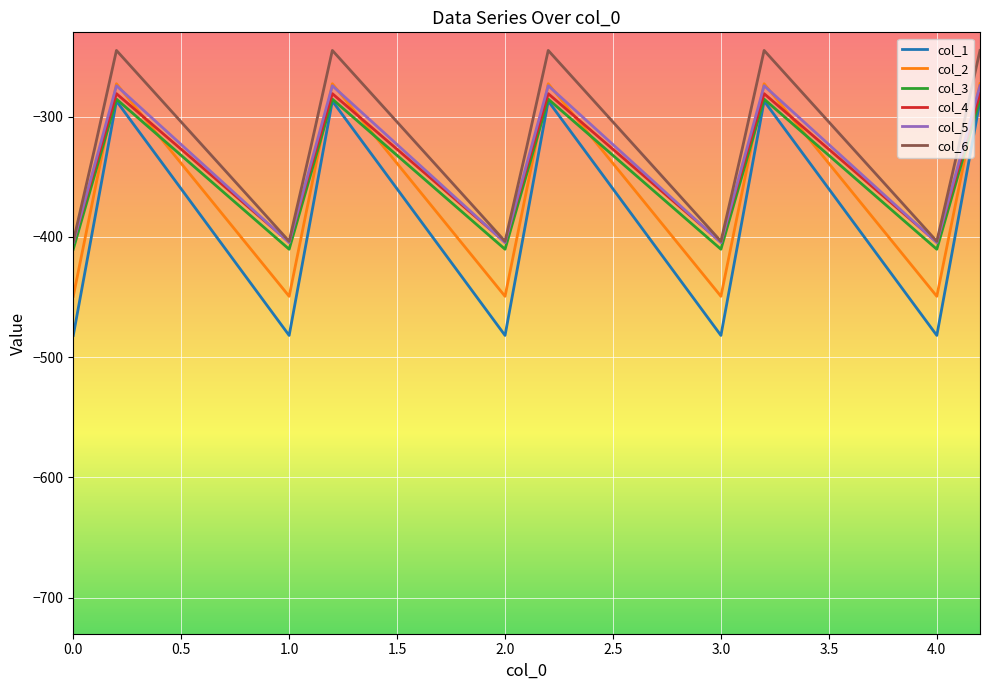

True or false: col_2 and col_1 cross at least once.

False